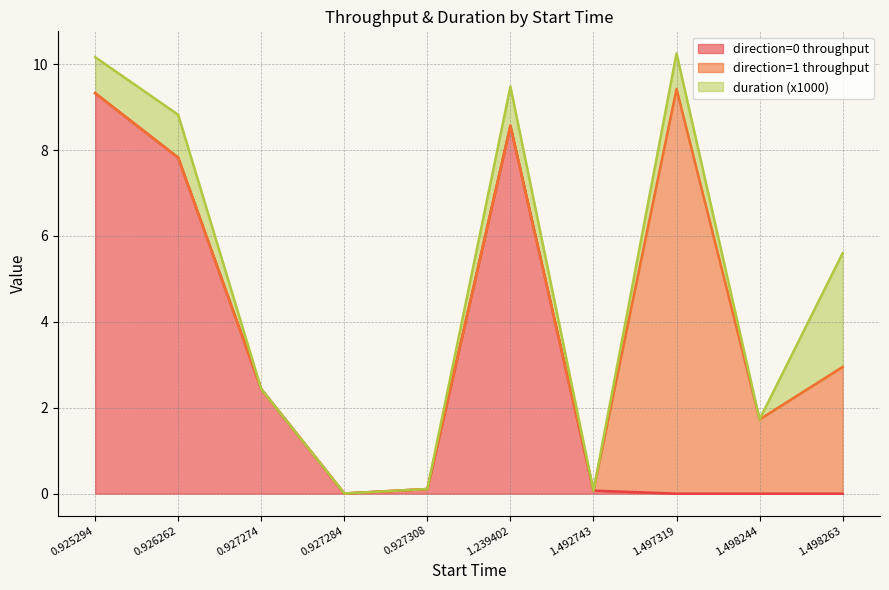

Which category has the highest value in the direction=0 throughput series?

0.925294